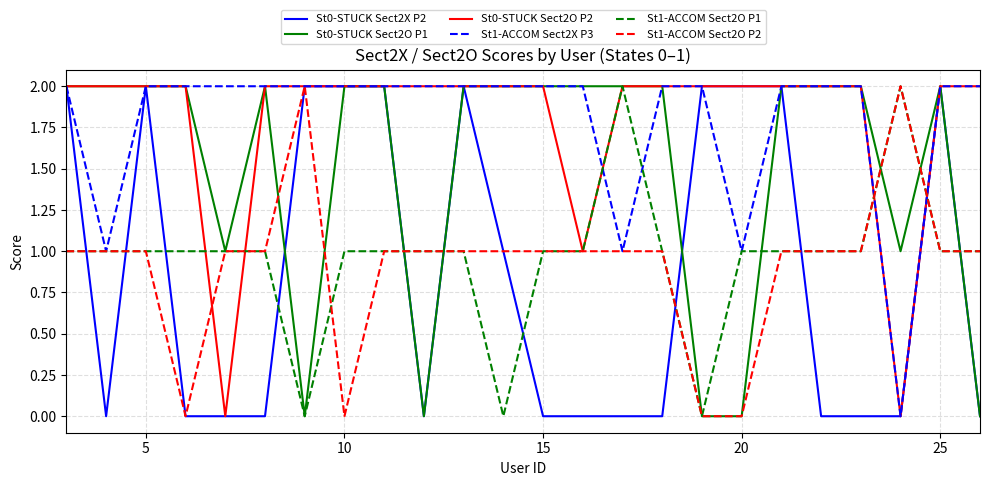

At how many categories does at least one series exceed 1?

24